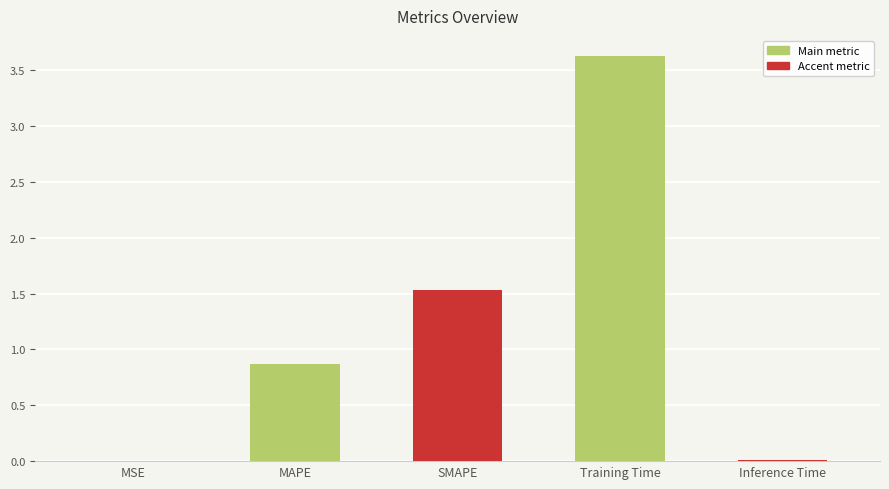

What is the change in value from MAPE to SMAPE?

+0.7